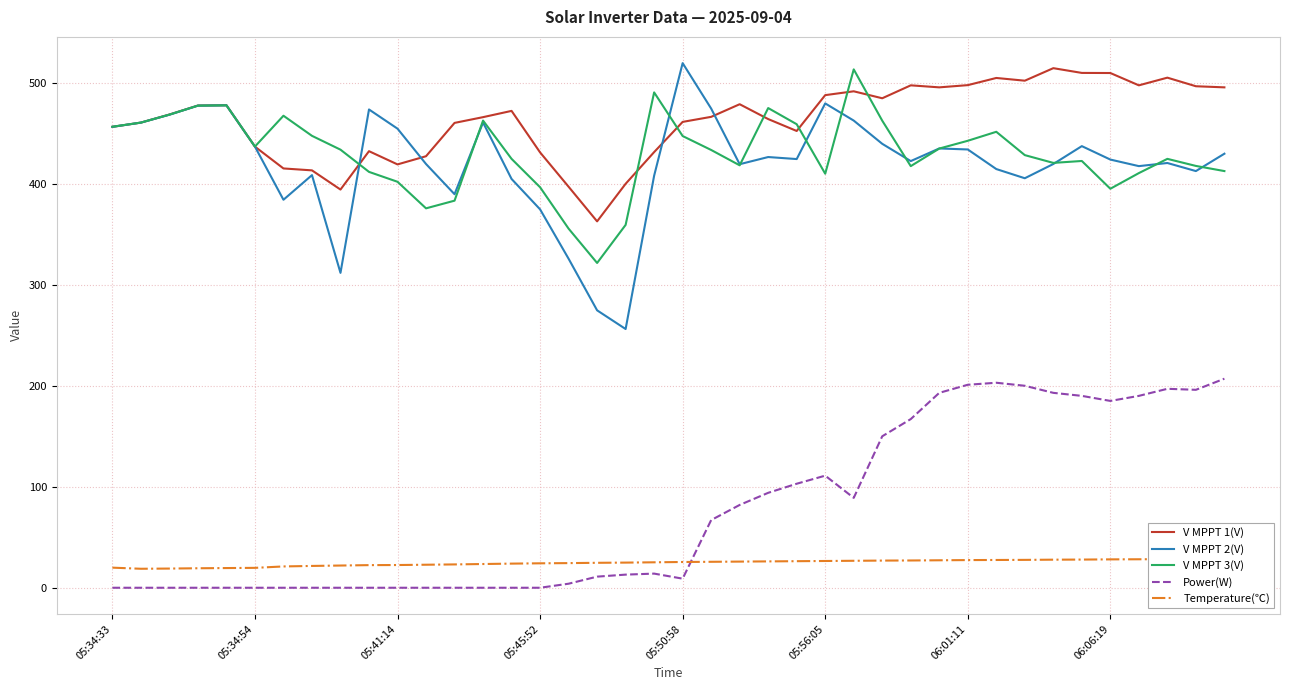

What is the minimum value for Temperature(℃)?

18.8